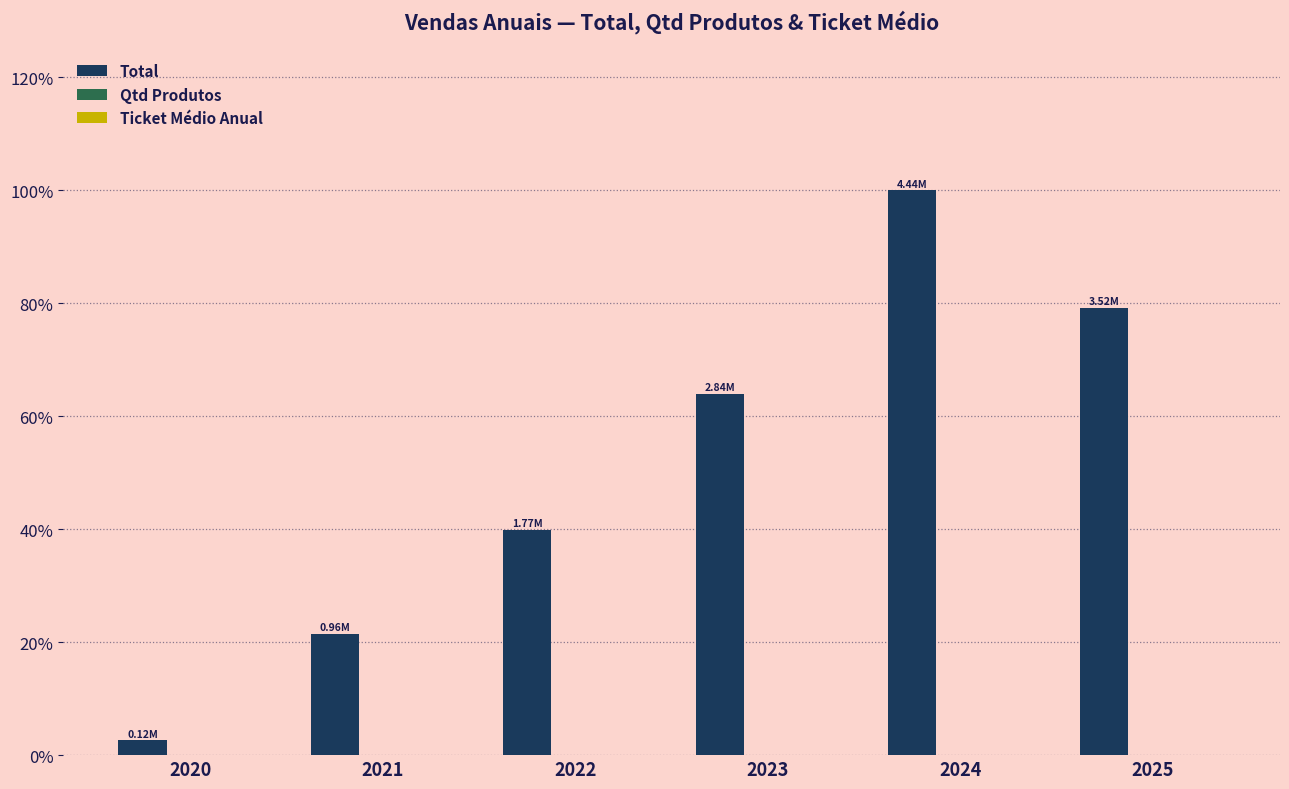

How many groups of bars are there?

6